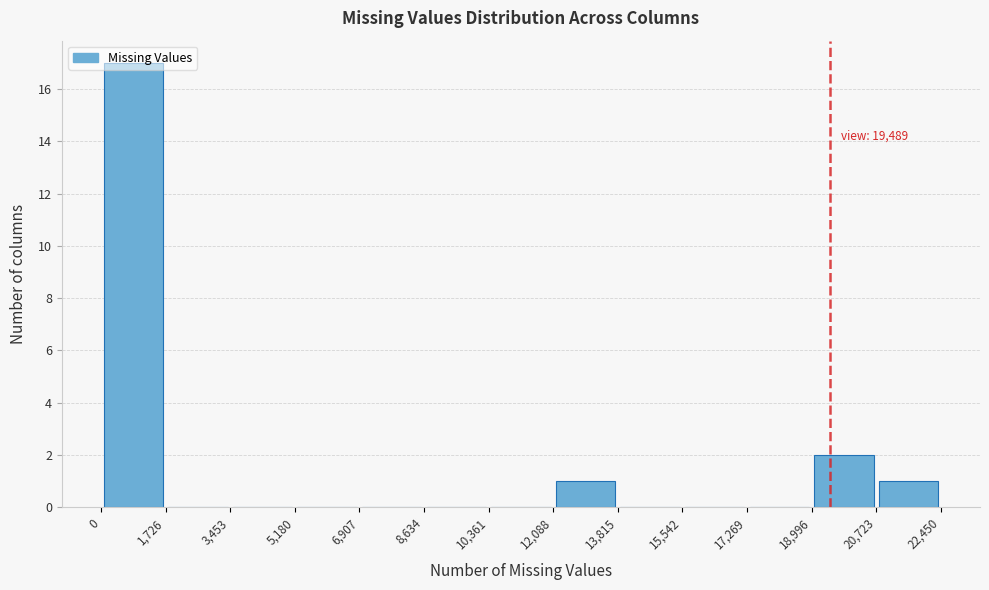

Over which range of the x-axis is the bar tallest?

0 to 1,726